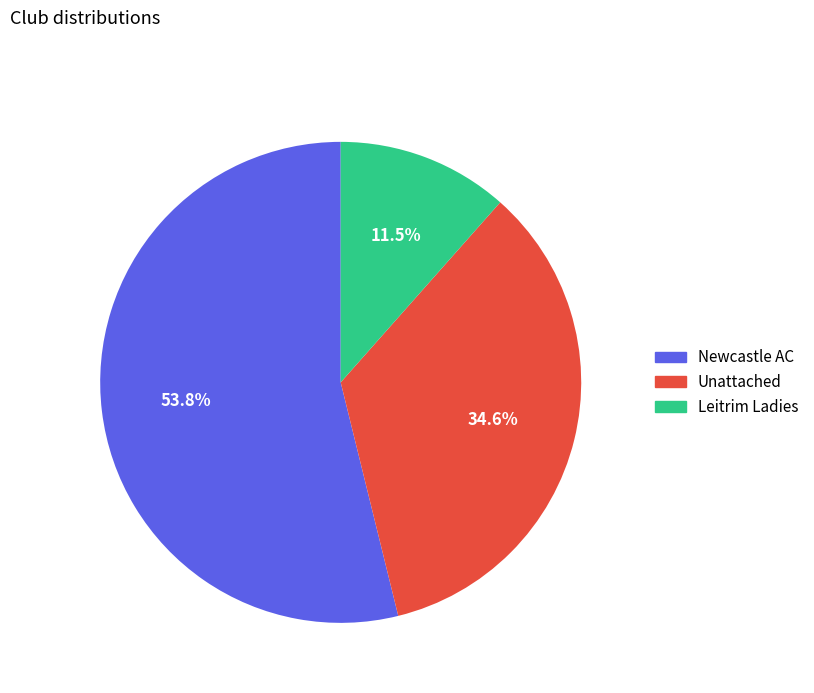

What is the smallest slice in the pie chart?

Leitrim Ladies